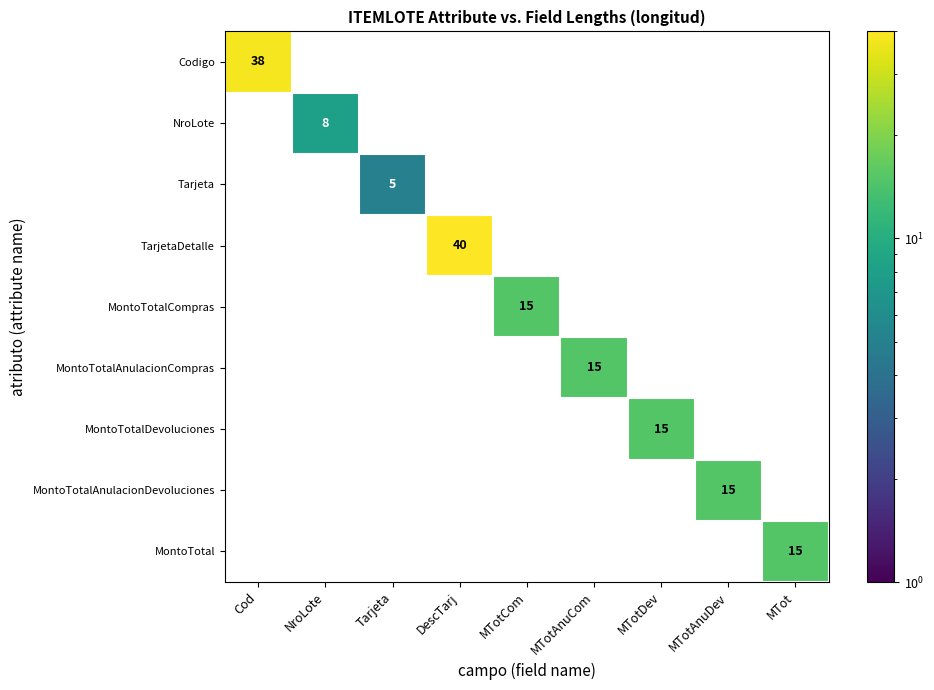

What is the difference between the maximum and second lowest values in the MontoTotalAnulacionCompras series?

15